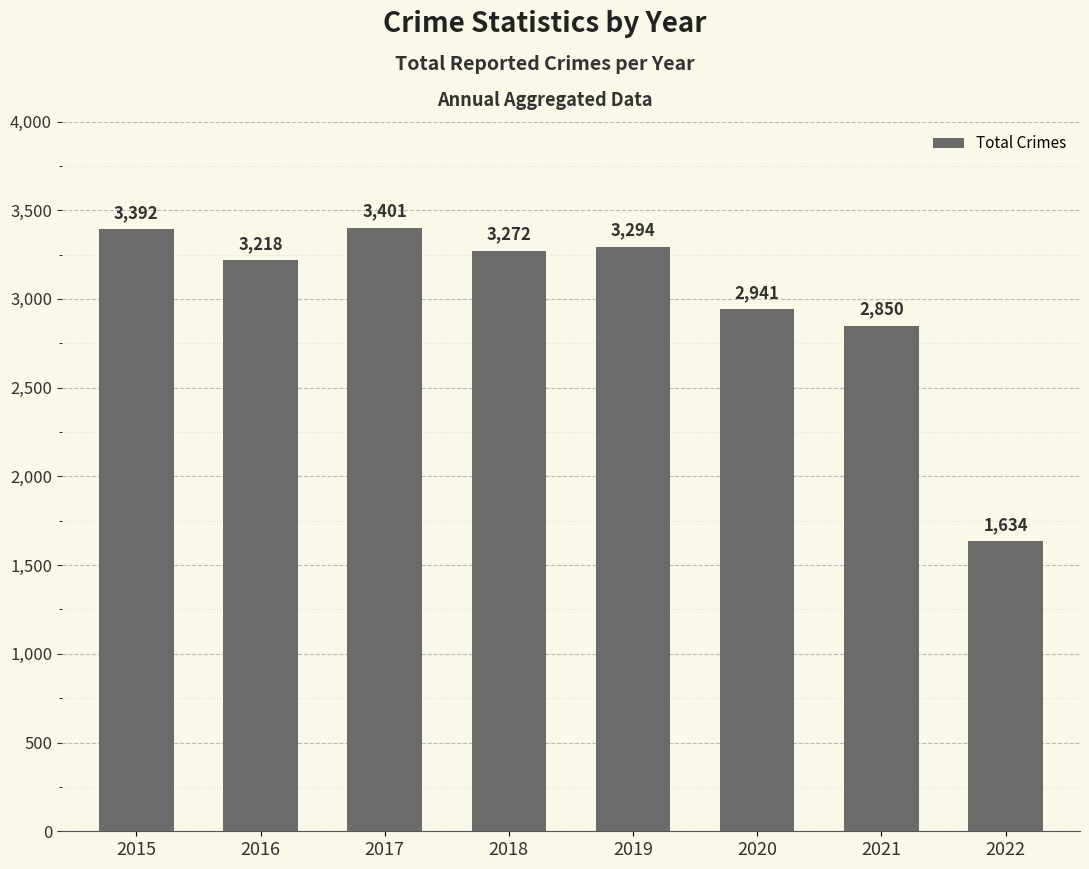

At which label does the data first exceed 3272?

2015